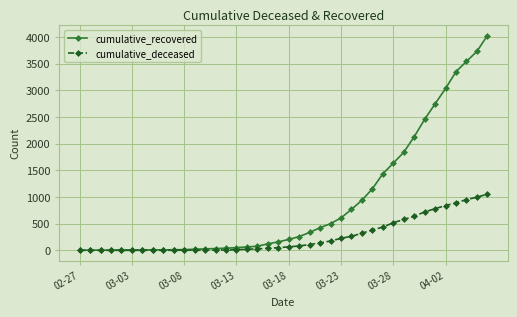

What are all the series names shown in the legend?

cumulative_recovered, cumulative_deceased